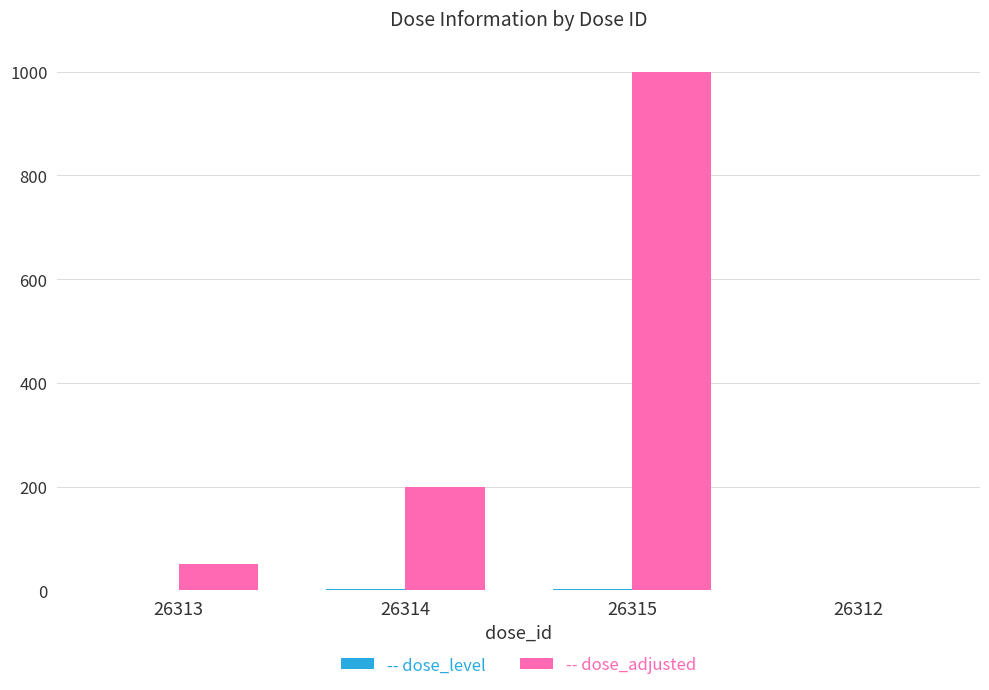

At which category is the sum across all series the highest?

26315